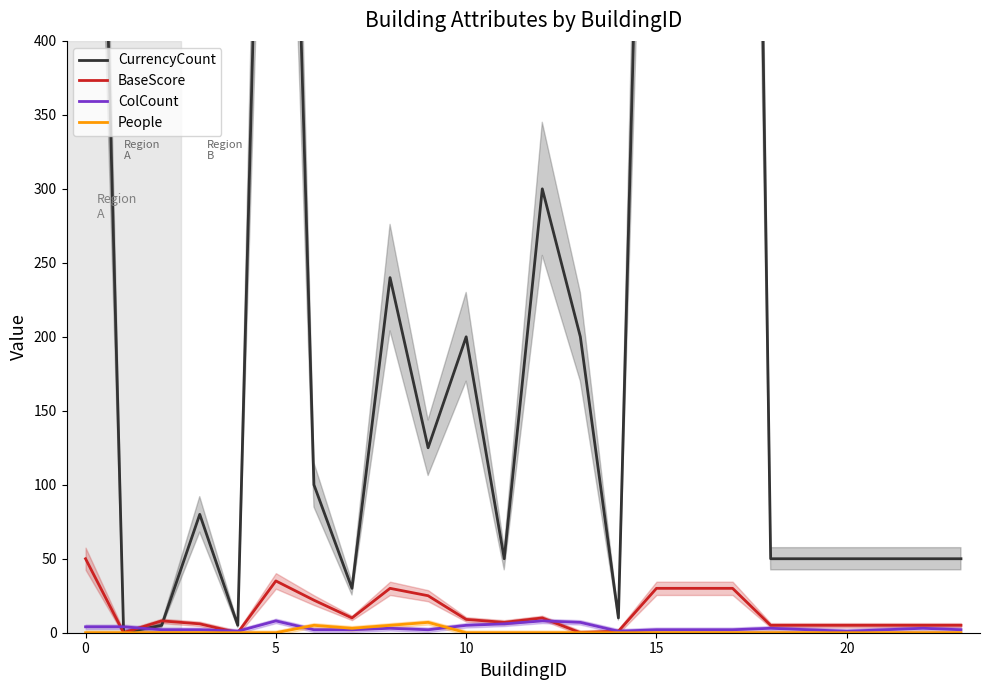

The BaseScore series shows 72 at 0. True or false?

False